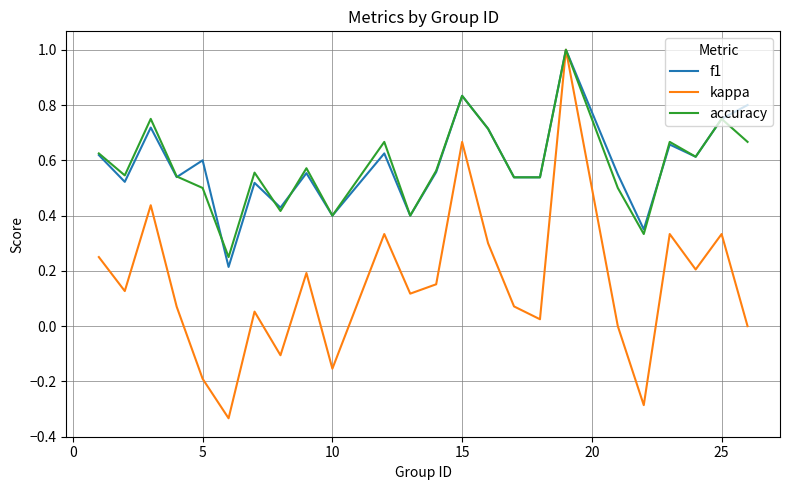

Which series has the largest range (max minus min)?

kappa